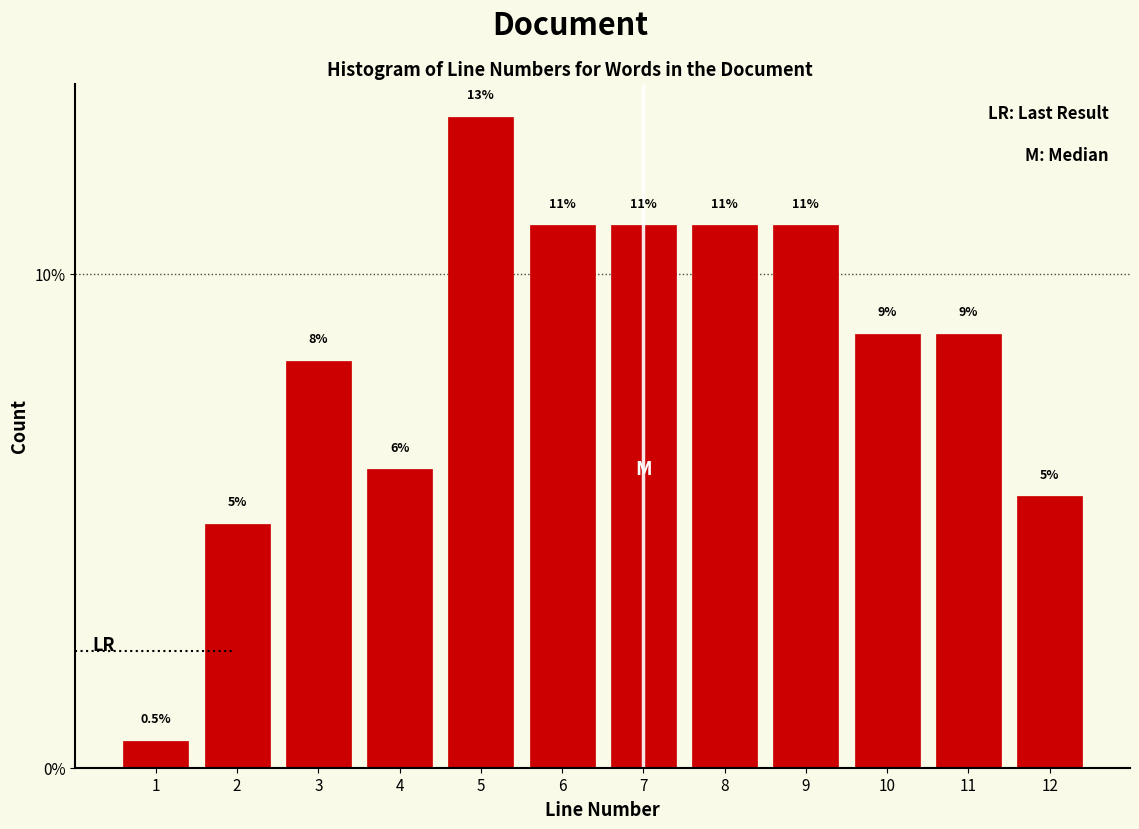

Which label corresponds to the largest value in the chart?

5